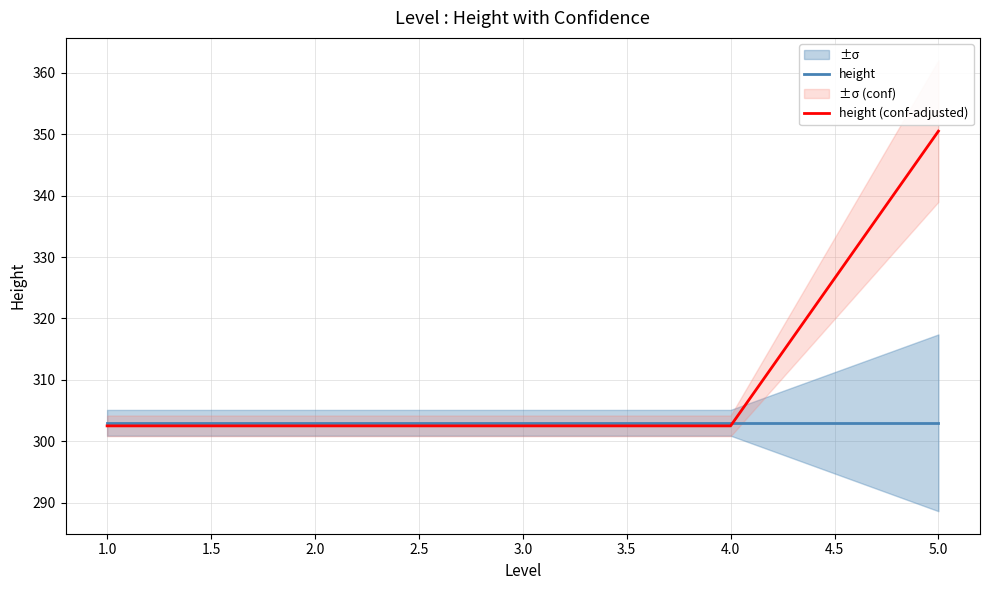

Is it true that height (conf-adjusted) equals 83.7 at 2.0?

False